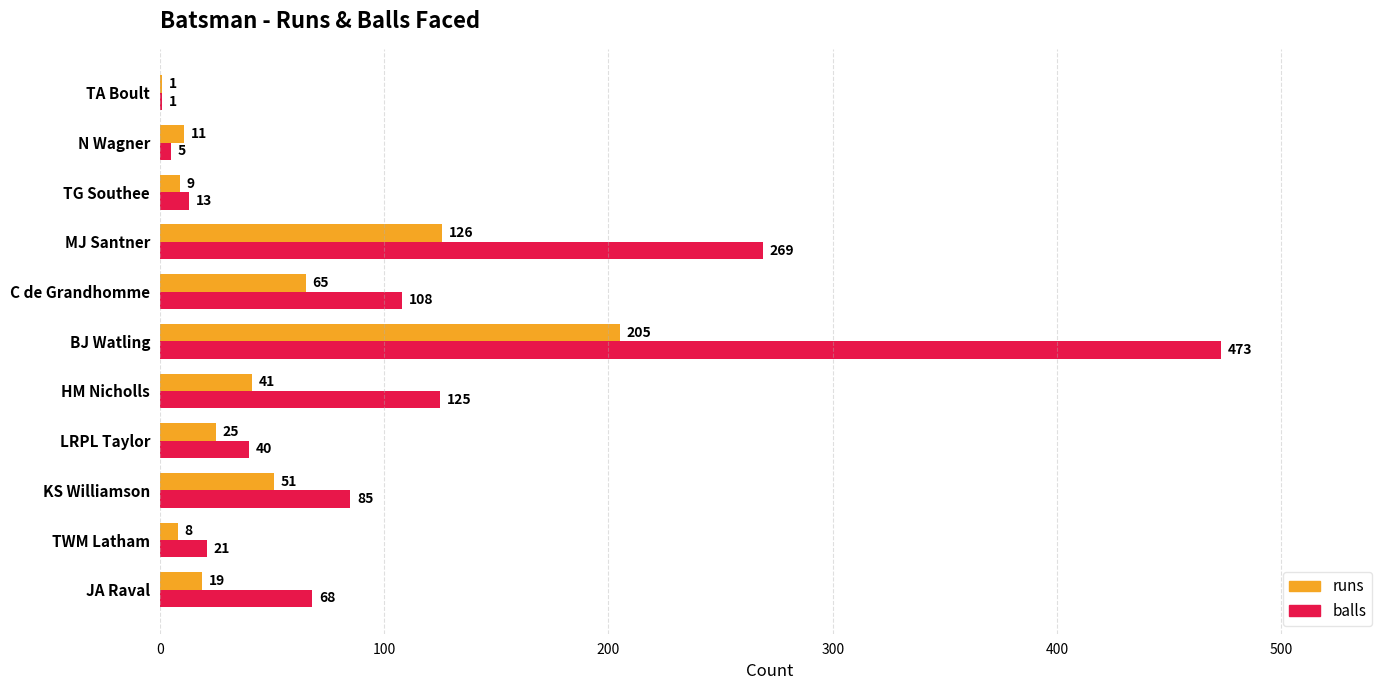

At which label is balls closest to 237?

MJ Santner